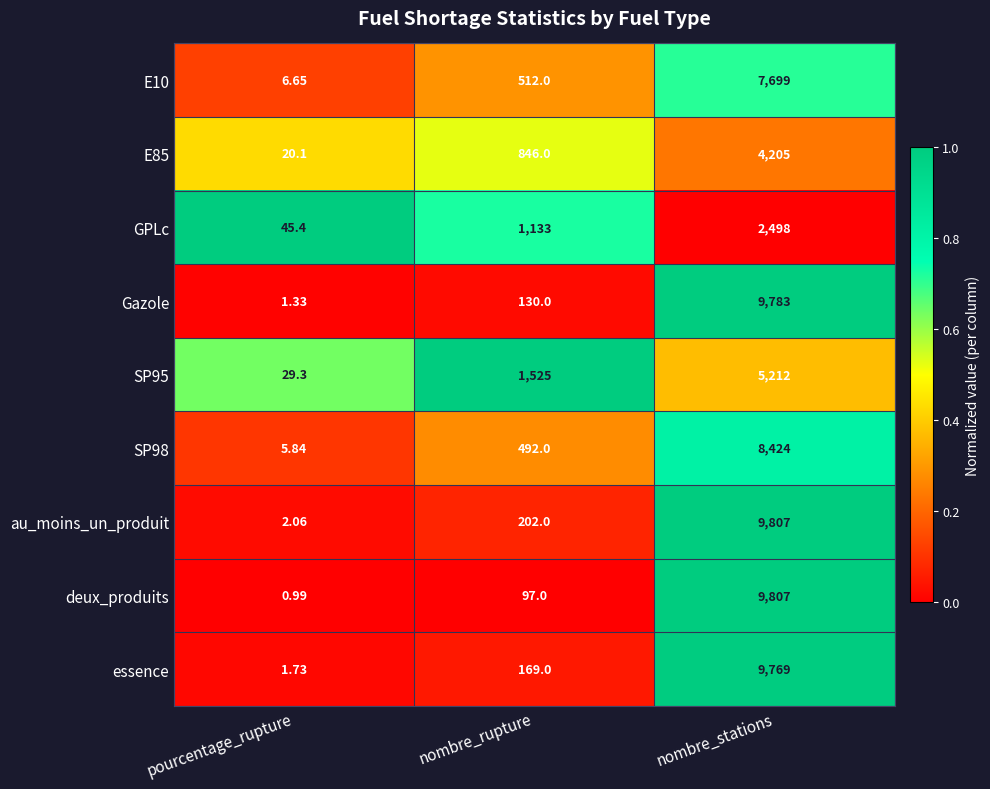

Is the value of E10 at nombre_rupture greater than the value of au_moins_un_produit at nombre_stations?

No